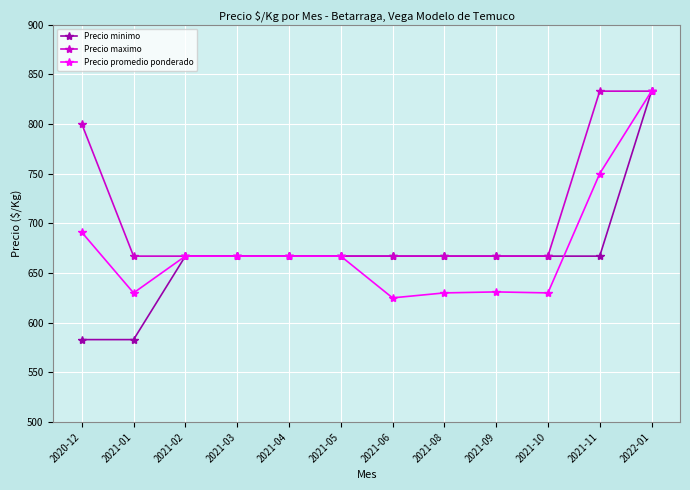

At which label is Precio promedio ponderado closest to 729?

2021-11